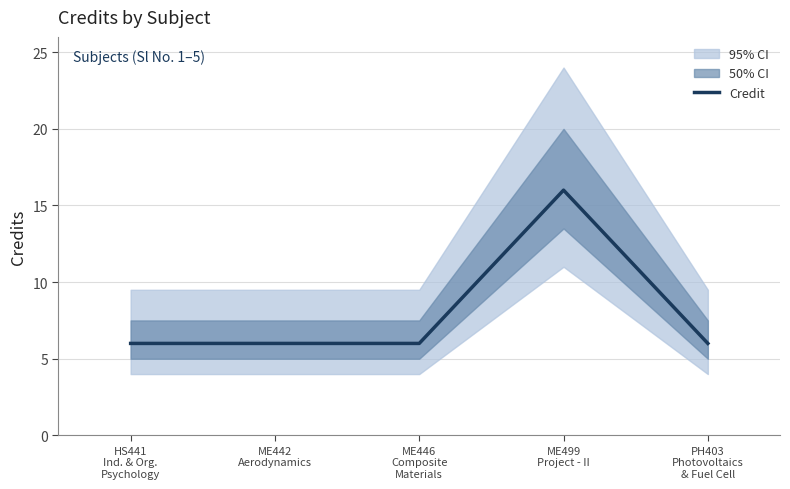

What is the greatest value displayed?

16